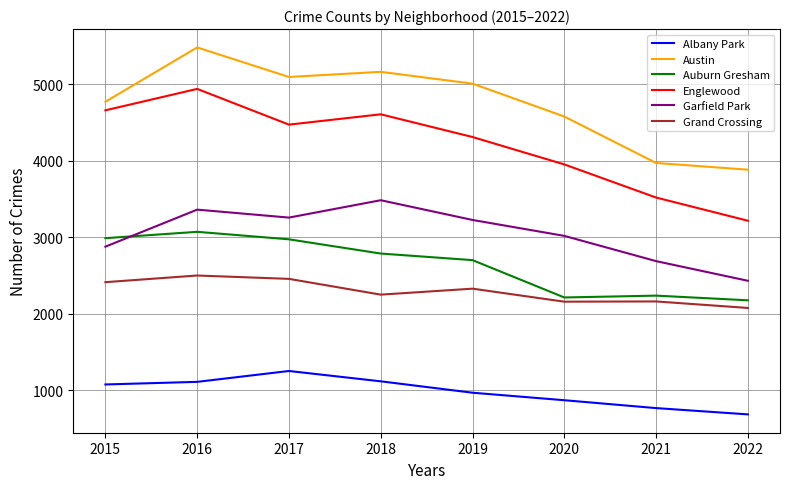

What value does the Auburn Gresham series have at 2020, to the nearest 50?

2200